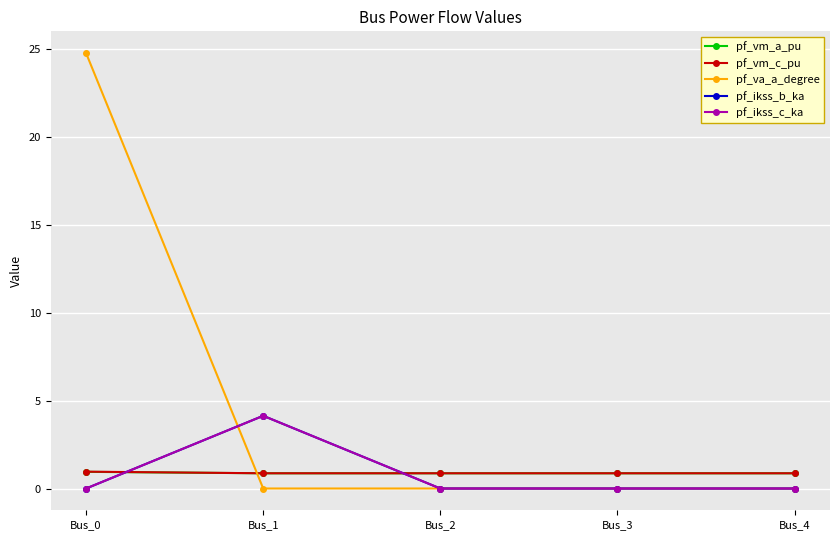

Between Bus_0 and Bus_4, which is larger?

Bus_0